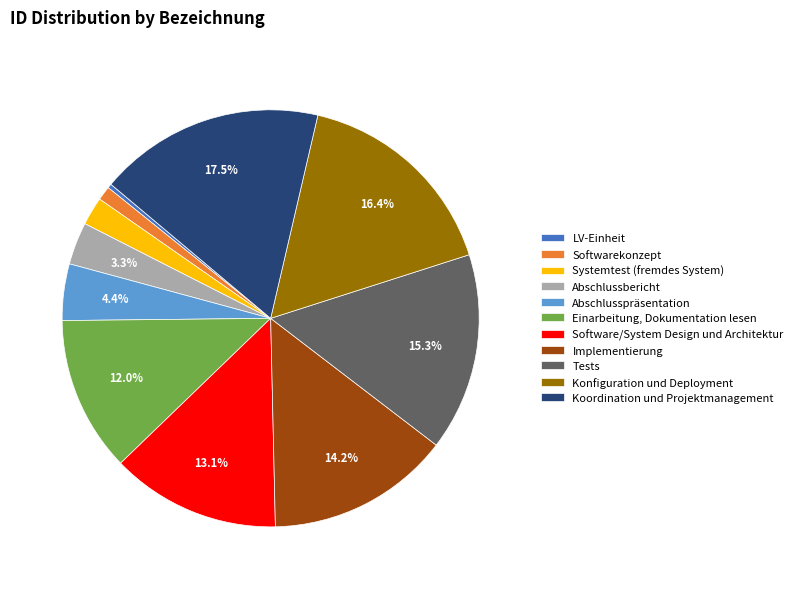

To the nearest percent, what is the difference between the Koordination und Projektmanagement and Konfiguration und Deployment slice percentages?

1%